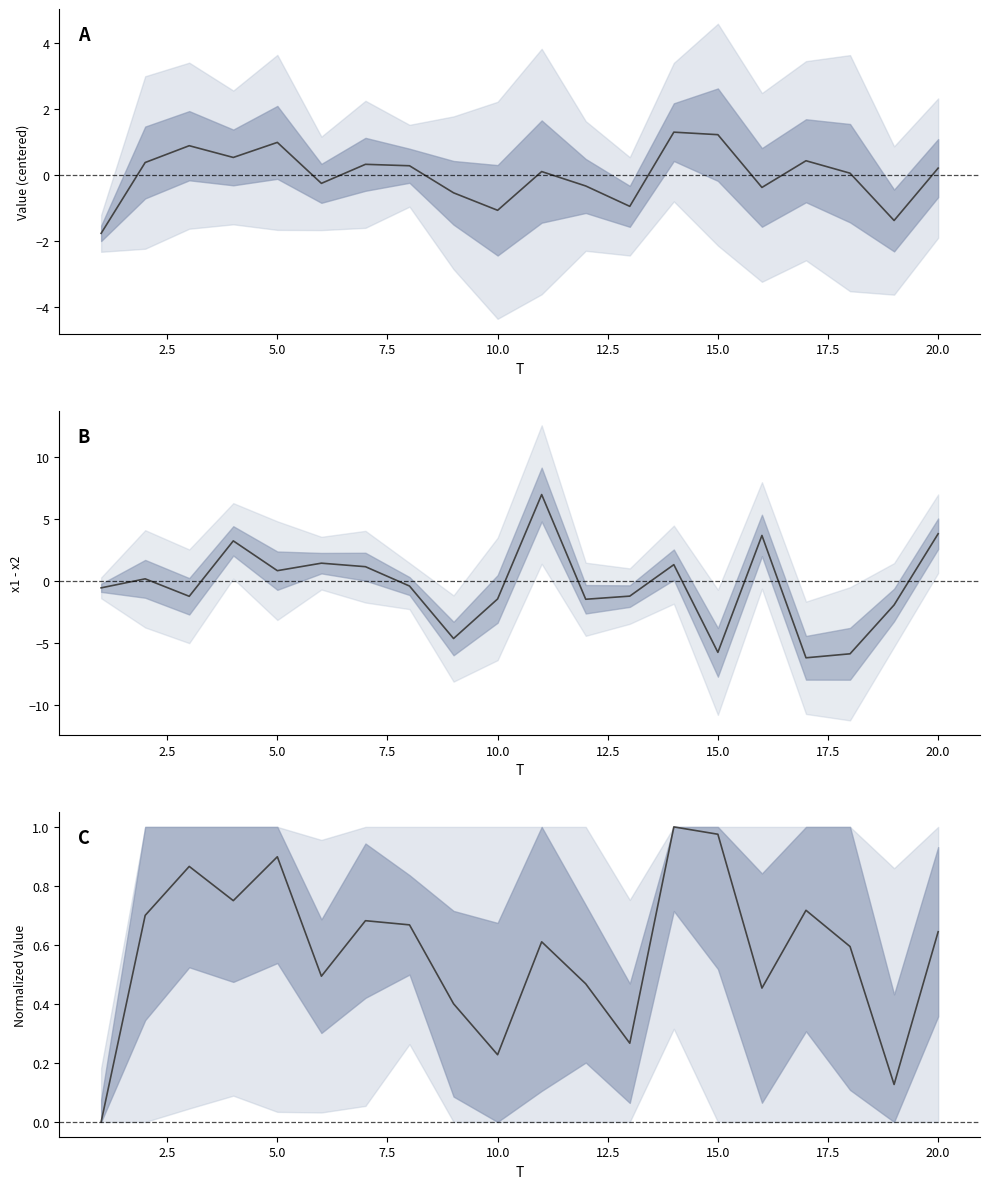

Rank the series by their maximum value, from highest to lowest.

x1 - x2, mean, normalized mean